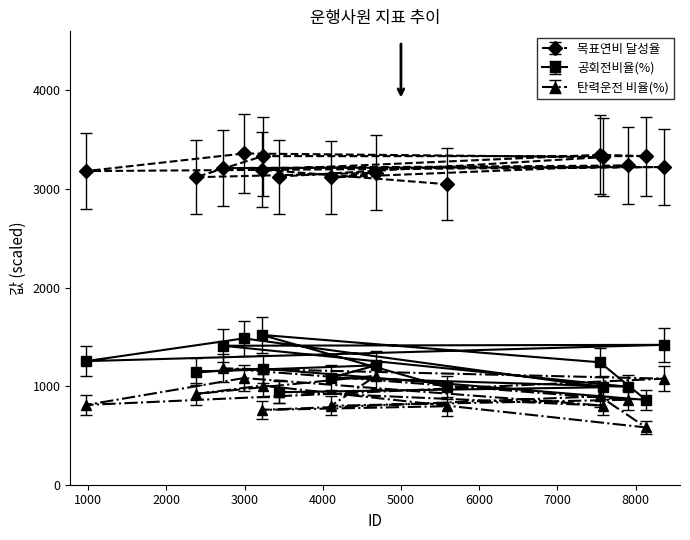

Read the 탄력운전 비율(%) value at 8133.

581.1